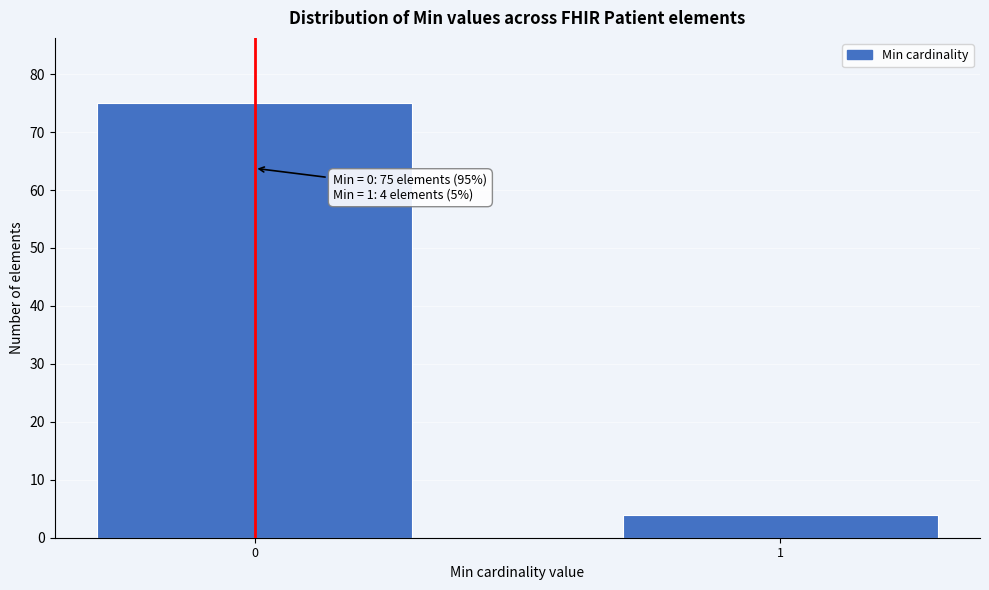

Reading right to left, extract all data points from this chart.

1=4	0=75